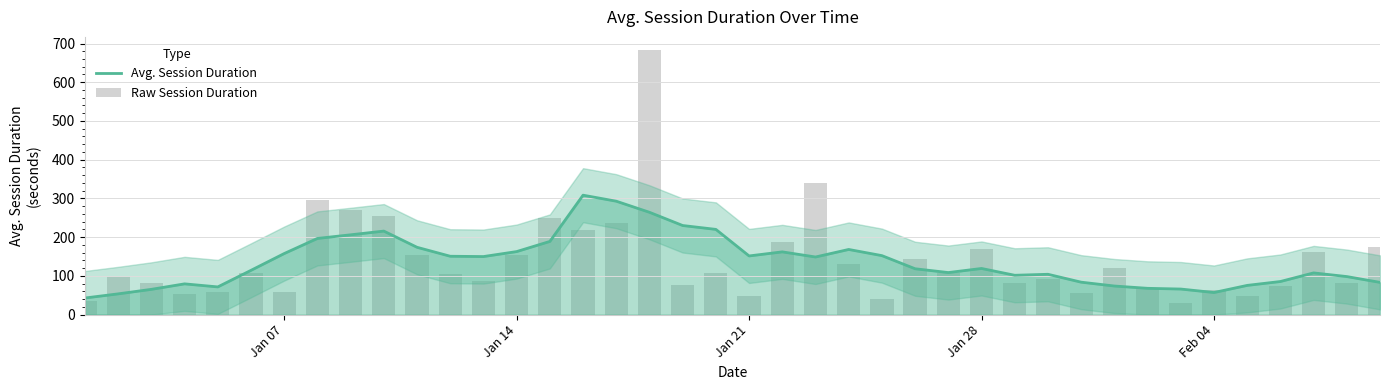

What are all the series names shown in the legend?

Avg. Session Duration, Raw Session Duration